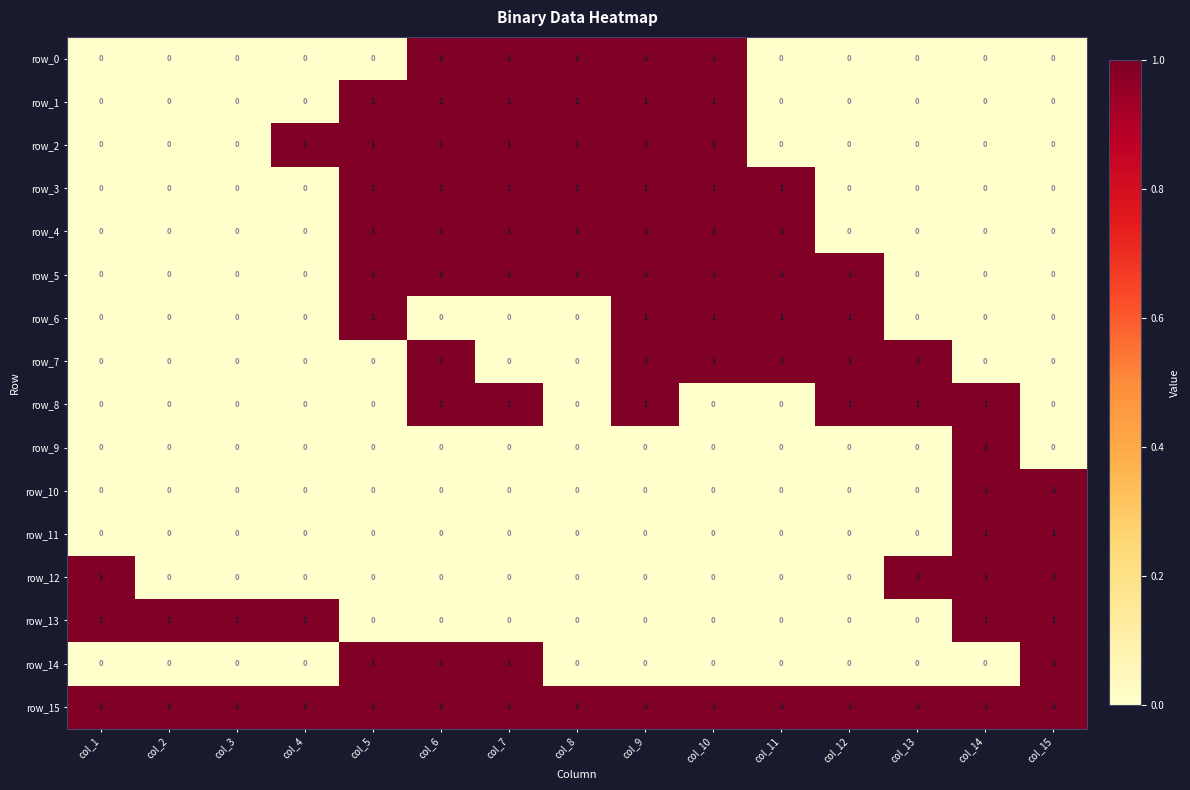

What is the approximate value of row_15 at col_11?

1